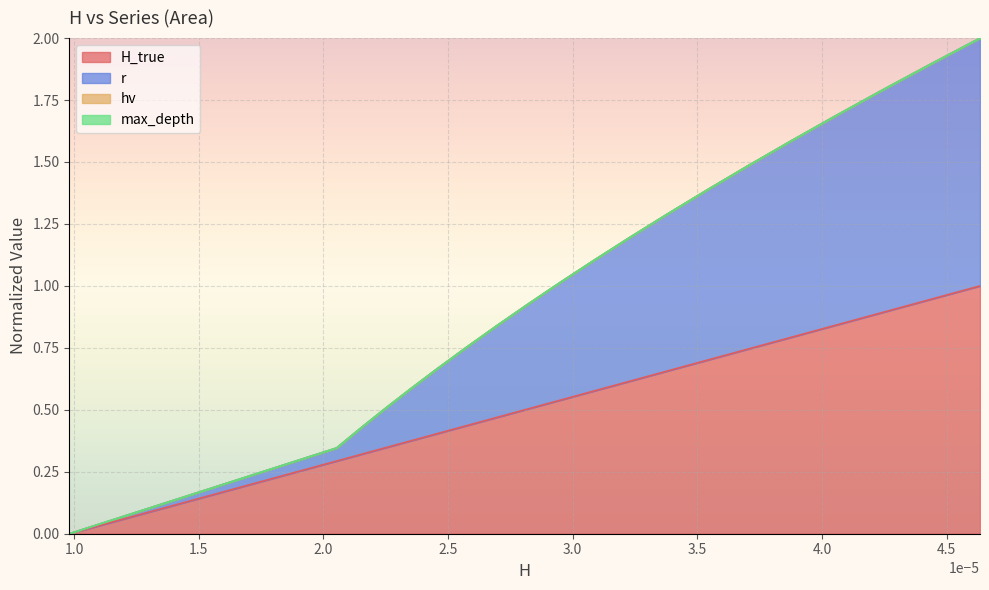

What is the maximum value for r?

2.0